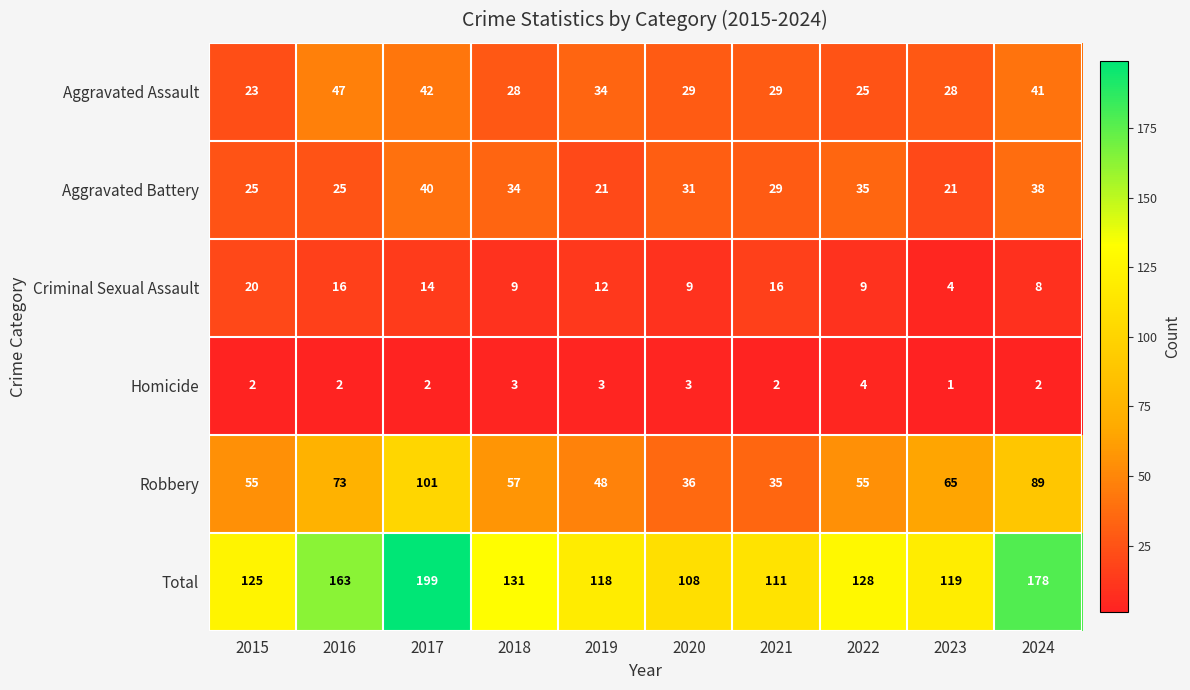

At how many categories does at least one series exceed 4?

10